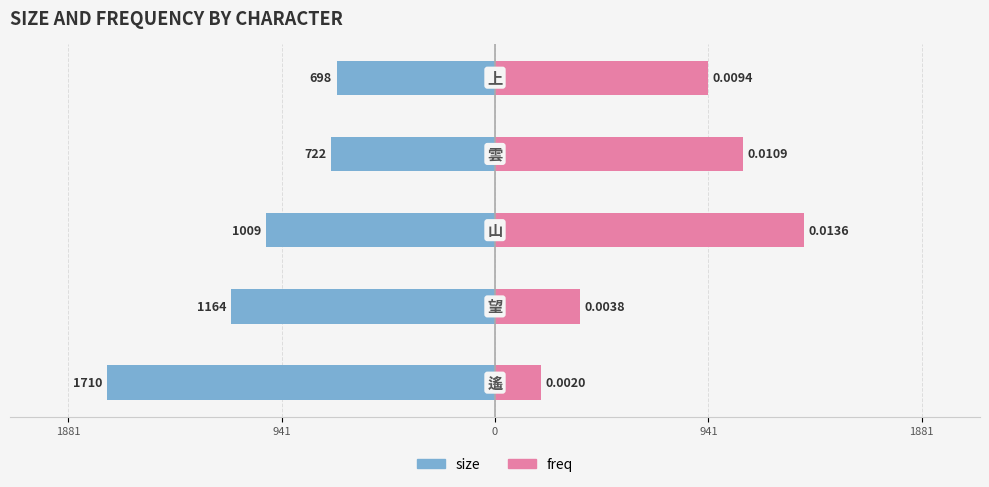

What are all the series names shown in the legend?

size, freq